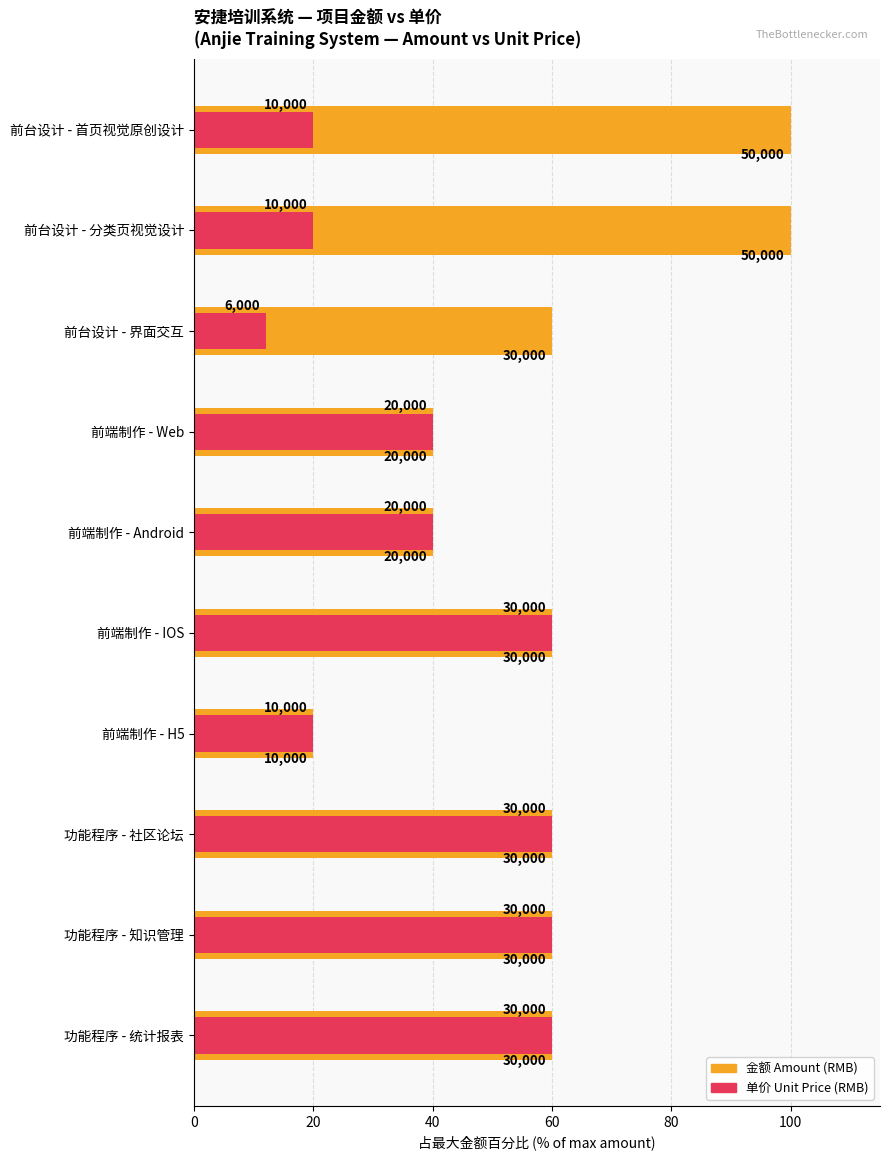

Which series has the widest spread of values?

金额 Amount (RMB)